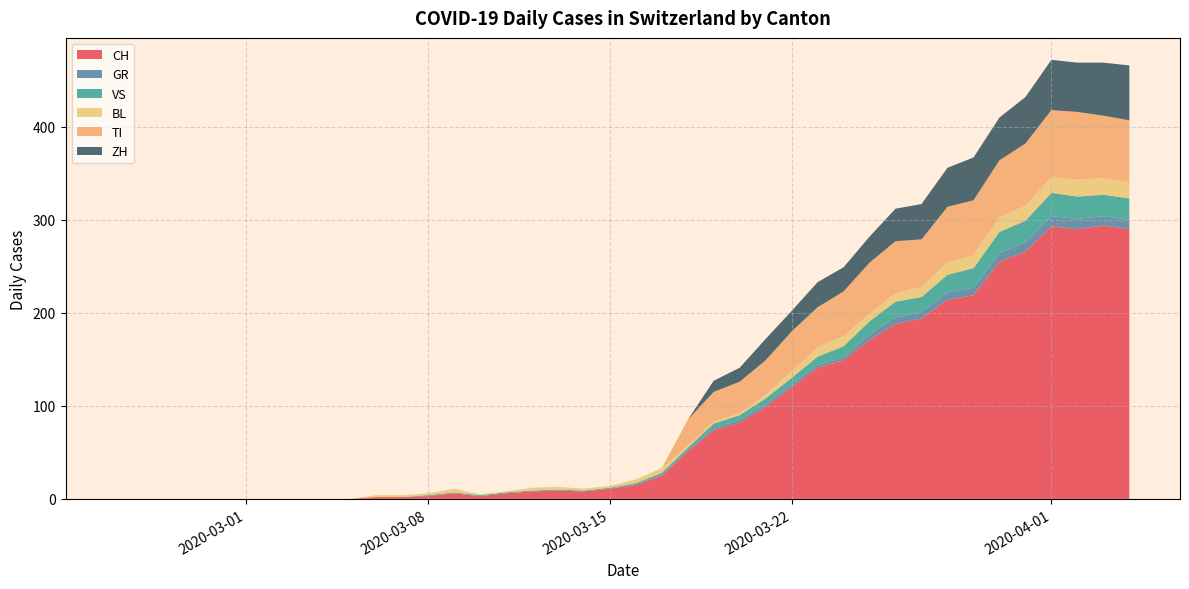

Reading left to right, transcribe all the data shown in this chart.

CH: 0	0	0	0	0	0	0	0	0	0	2	2	3	6	3	6	8	9	8	11	15	25	51	74	82	99	120	141	149	171	188	194	214	219	255	266	293	290	294	290
GR: 0	0	0	0	0	0	0	0	0	0	0	0	0	0	0	0	0	0	0	0	1	1	2	2	3	3	3	3	3	6	7	7	8	8	9	10	11	11	10	10
VS: 0	0	0	0	0	0	0	0	0	0	0	0	1	1	1	1	1	1	1	1	1	2	2	5	5	6	7	9	12	14	17	16	19	21	23	23	25	24	23	23
BL: 0	0	0	0	0	0	0	0	0	0	2	2	2	4	1	1	3	3	2	2	4	5	2	2	2	4	7	10	11	8	9	11	13	14	16	16	17	18	18	17
TI: 0	0	0	0	0	0	0	0	0	0	0	0	0	0	0	0	0	0	0	0	0	0	28	32	34	37	43	43	48	55	56	51	60	59	61	67	72	73	67	67
ZH: 0	0	0	0	0	0	0	0	0	0	0	0	0	0	0	0	0	0	0	0	0	0	0	12	15	23	22	27	26	28	35	38	42	46	46	50	54	53	57	59